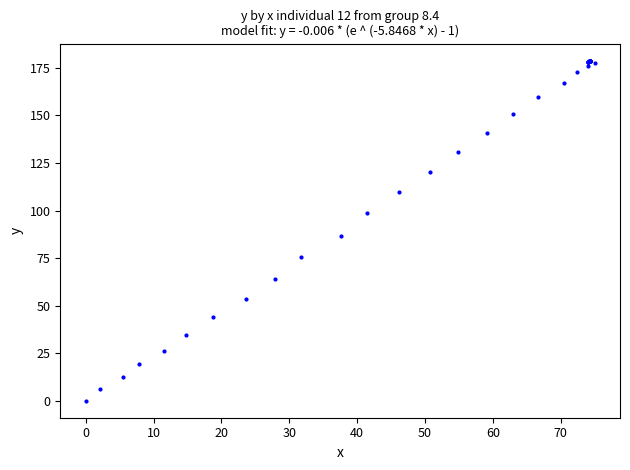

What Y value in the scatter plot is closest to 89?

86.7